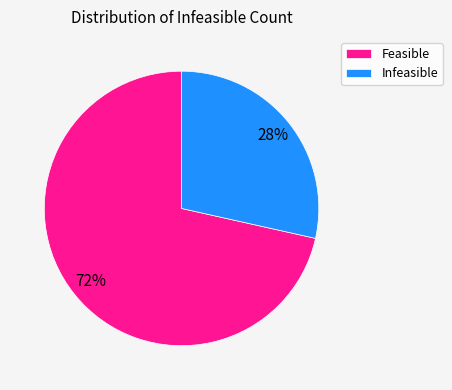

Between Feasible and Infeasible, which is larger?

Feasible